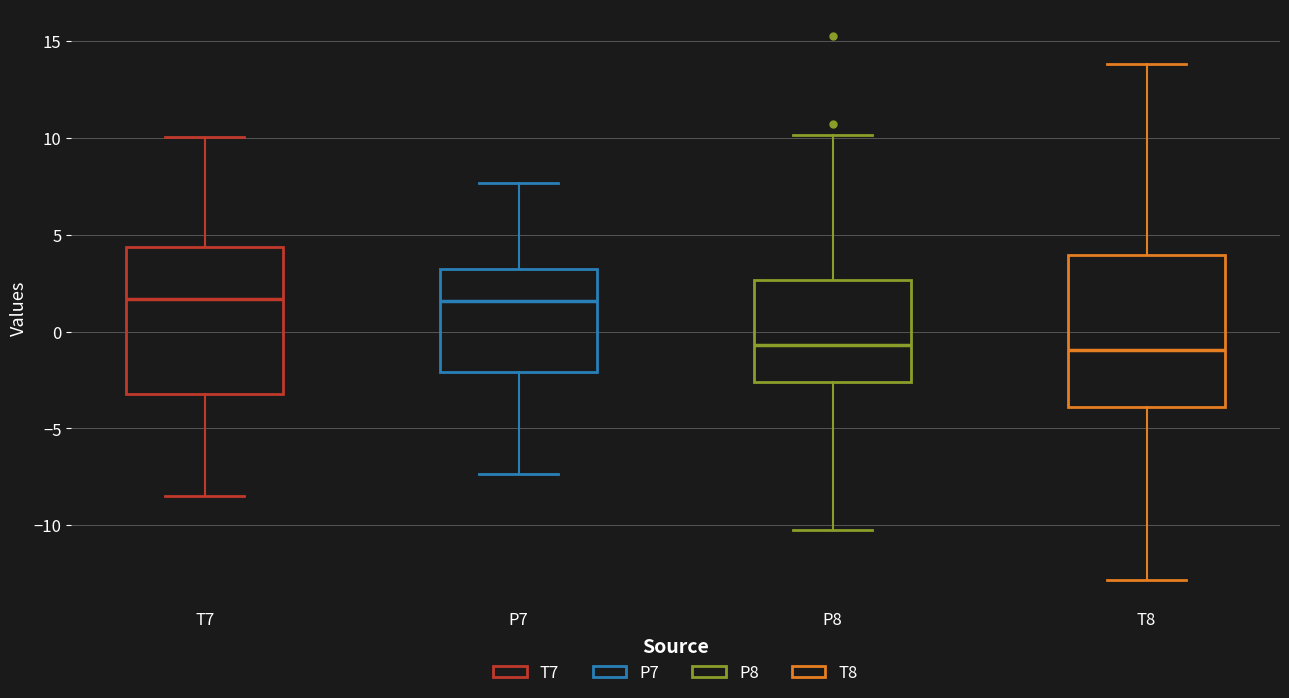

Where does the lower whisker of the box for P7 end on the y-axis? The values are not printed on the chart, so give them approximately, as read against the axis.

-7.5